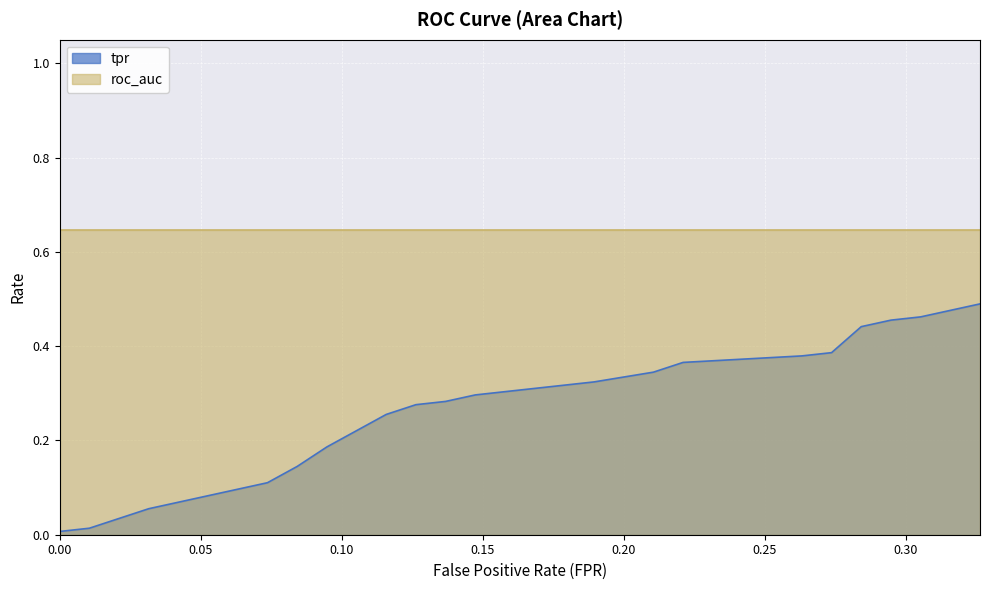

How many categories are shown in the chart?

20